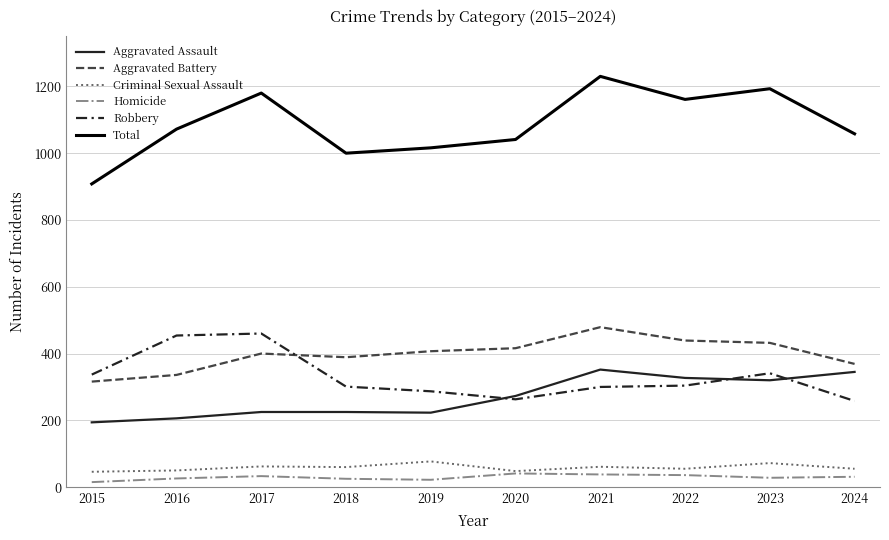

Read the Aggravated Battery value at 2022.

439